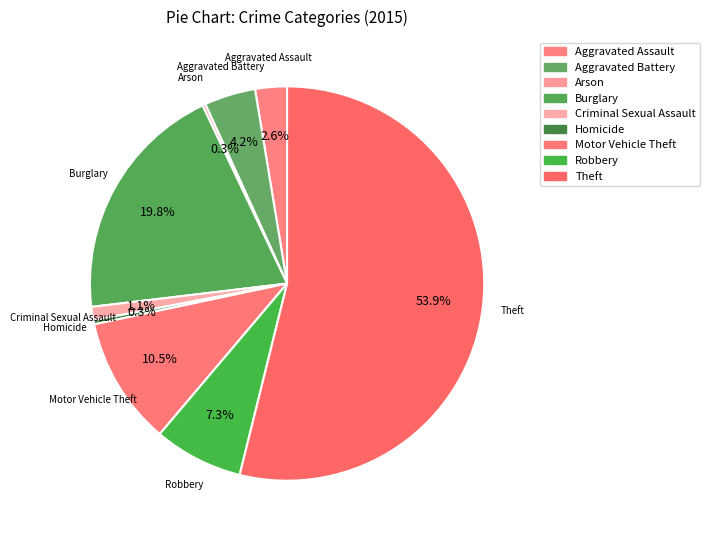

To the nearest percent, what percentage of the pie is Motor Vehicle Theft?

11%